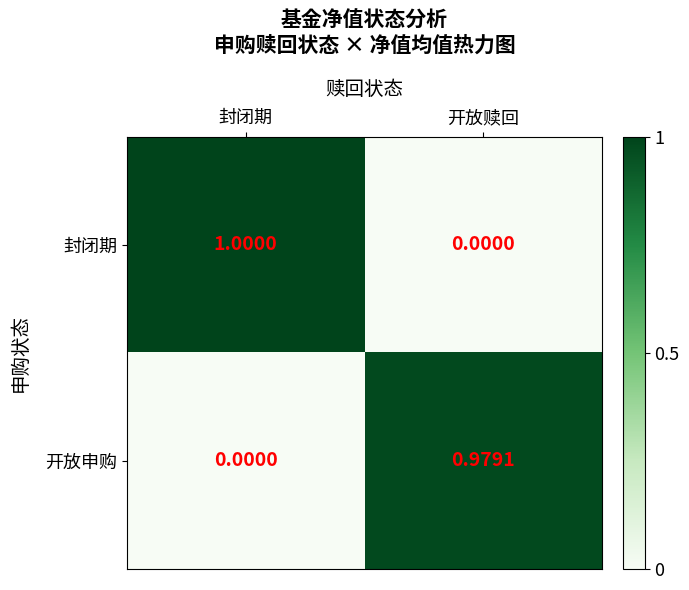

Rank the series by their average value, from highest to lowest.

封闭期, 开放申购